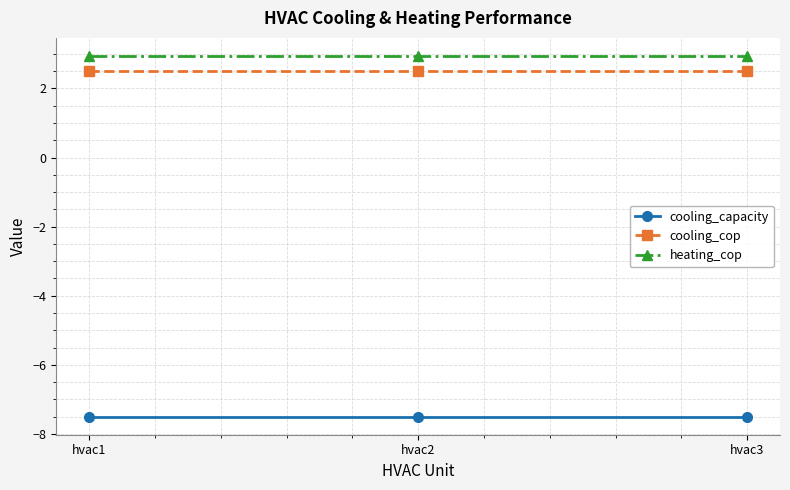

What is the lowest value of the heating_cop series?

2.9